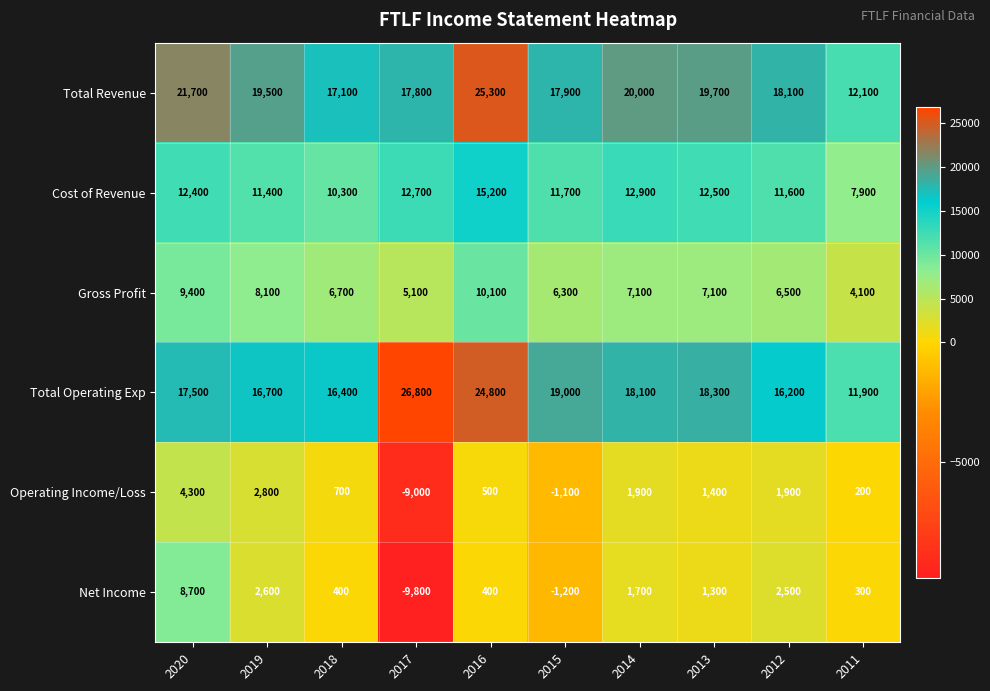

List the series in order of their peak value, highest first.

Total Operating Exp, Total Revenue, Cost of Revenue, Gross Profit, Net Income, Operating Income/Loss